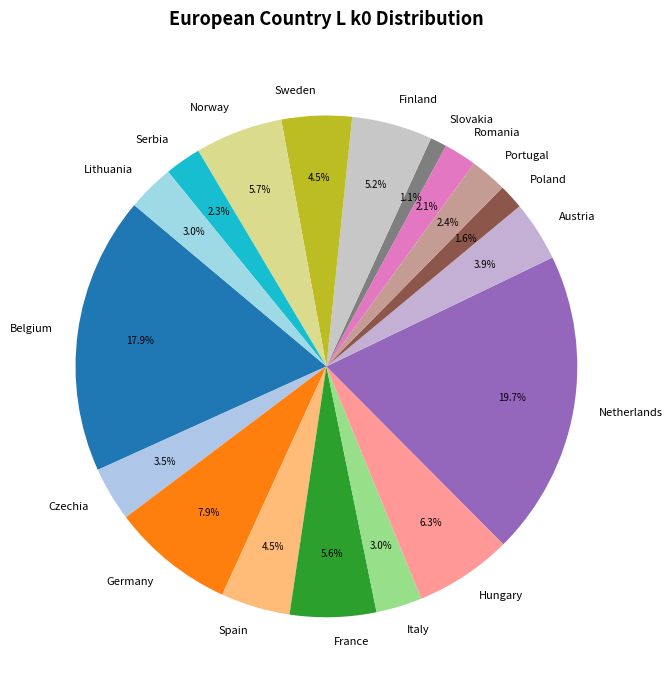

Combined, what portion of the pie is Austria and Romania?

6.0%